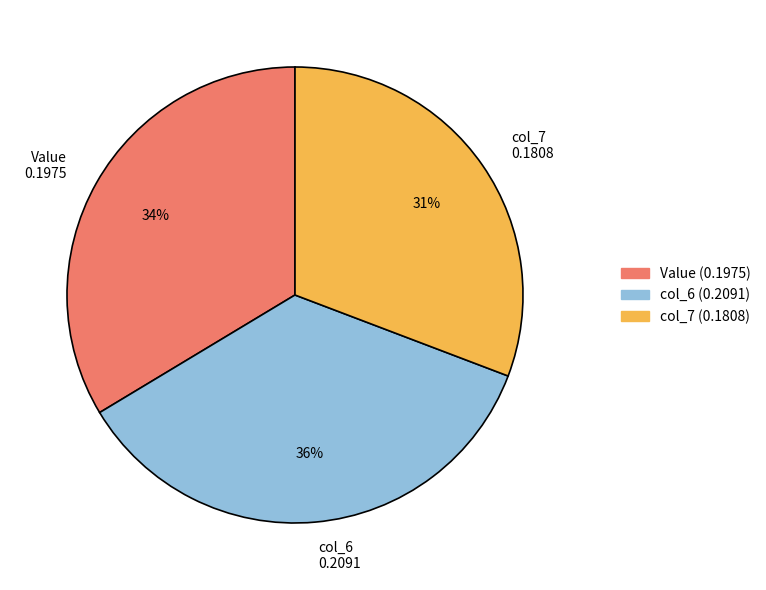

What percentage is the col_7 0.1808 slice, to the nearest percent?

31%